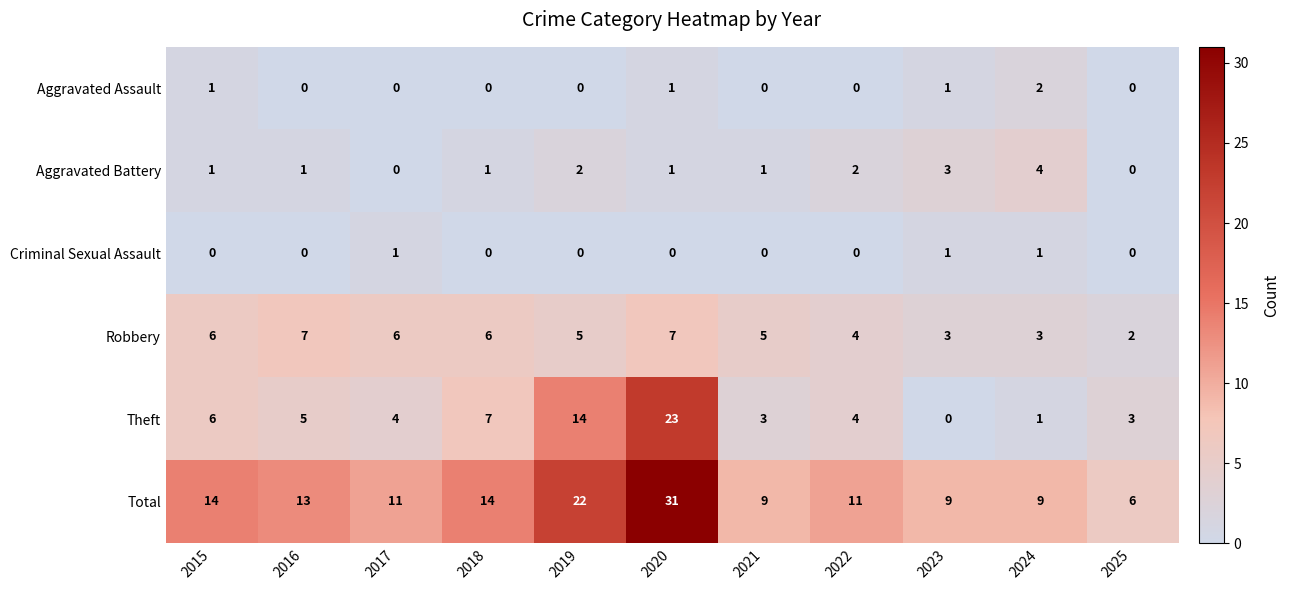

List the series in order of their peak value, highest first.

Total, Theft, Robbery, Aggravated Battery, Aggravated Assault, Criminal Sexual Assault